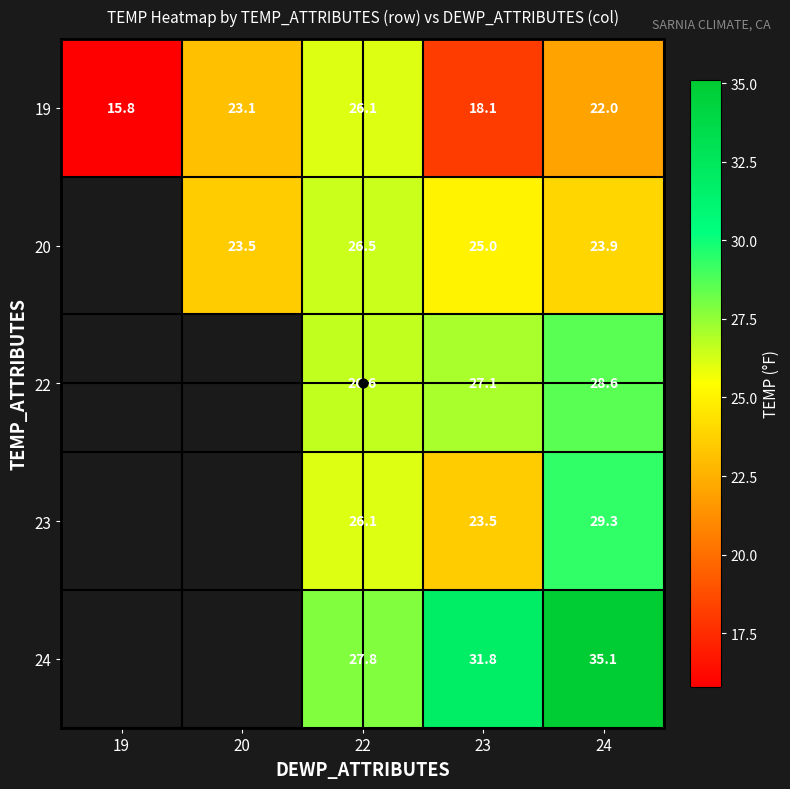

True or false: 20 has a value of 23.9 at 24.

True